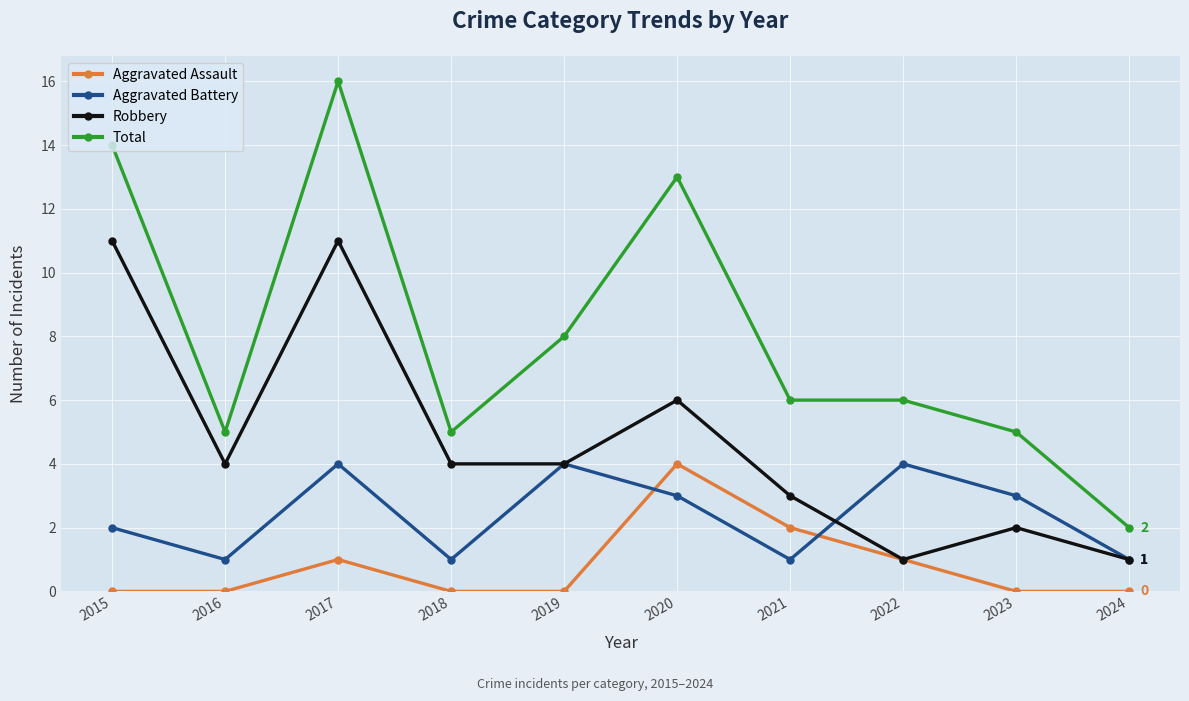

Is it true that Aggravated Battery equals 2 at 2015?

True